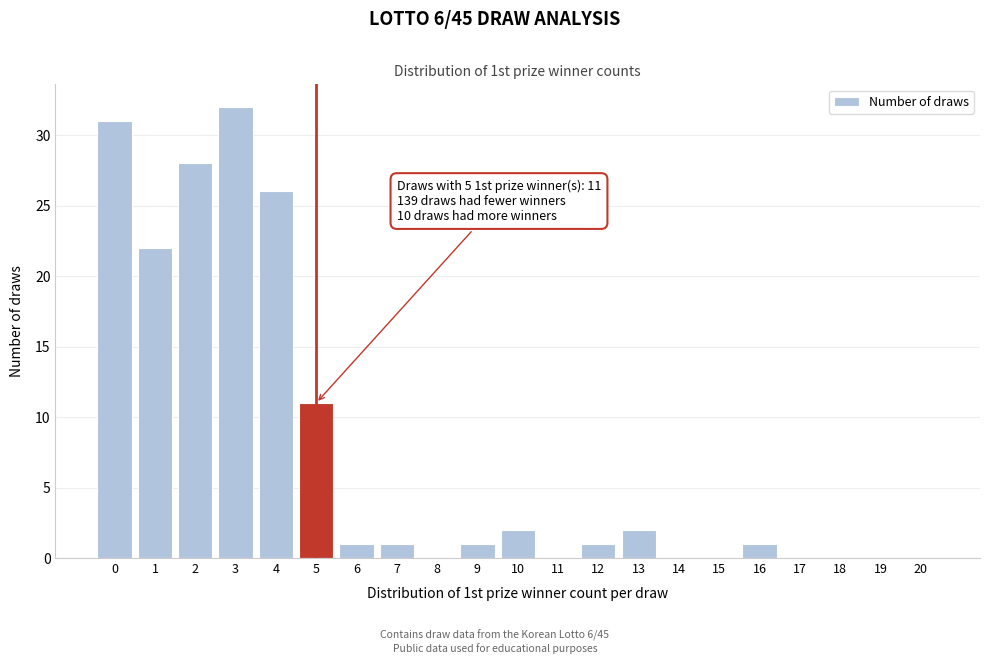

Reading left to right, extract all data points from this chart.

0=31	1=22	2=28	3=32	4=26	5=11	6=1	7=1	8=0	9=1	10=2	11=0	12=1	13=2	14=0	15=0	16=1	17=0	18=0	19=0	20=0